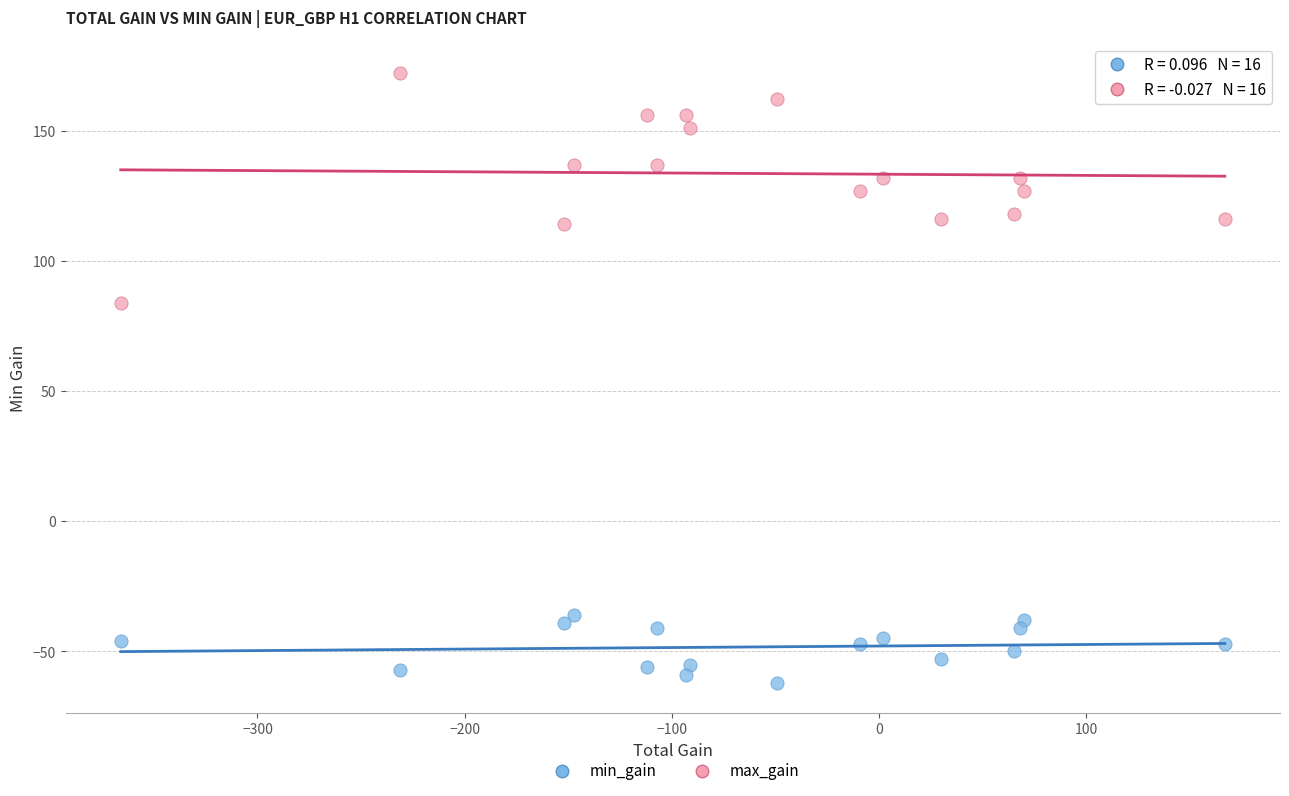

Which series has the largest Y range (max minus min)?

max_gain